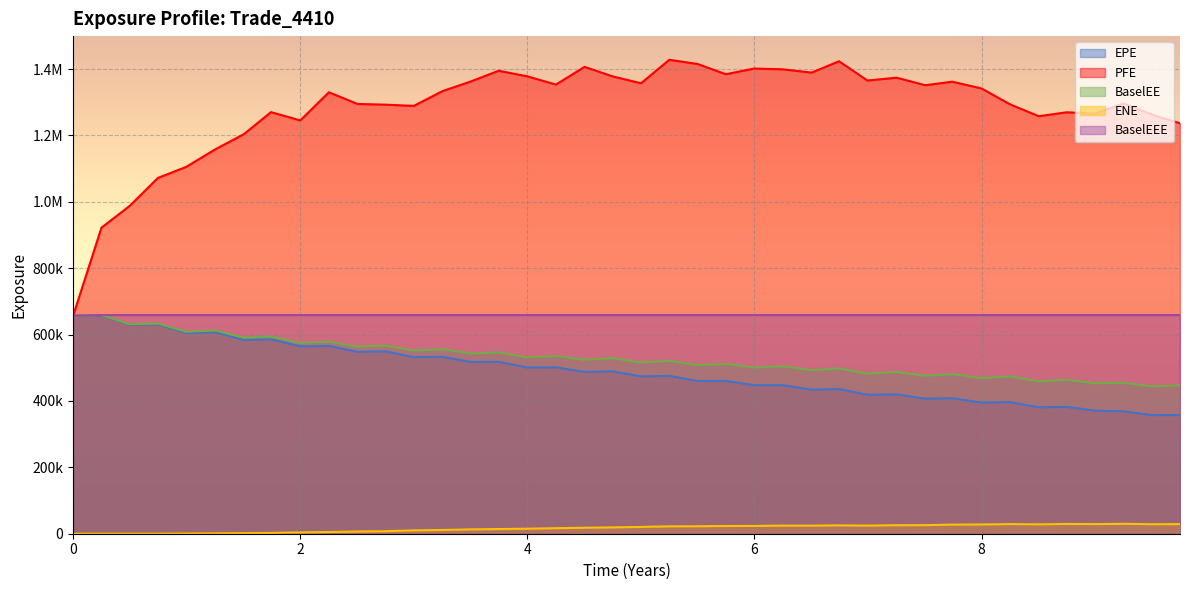

At how many categories does at least one series exceed 166916?

40